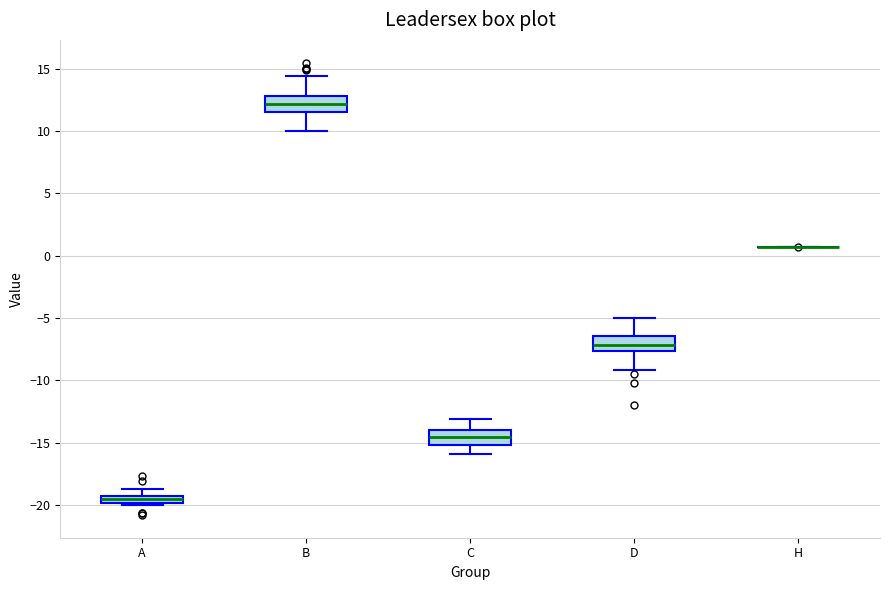

Where is the upper edge of the box for B on the y-axis? The values are not printed on the chart, so give them approximately, as read against the axis.

13.0